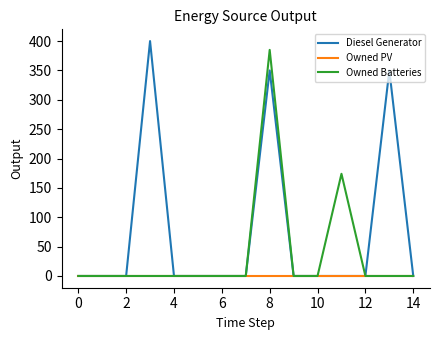

At how many categories does at least one series exceed 346?

3